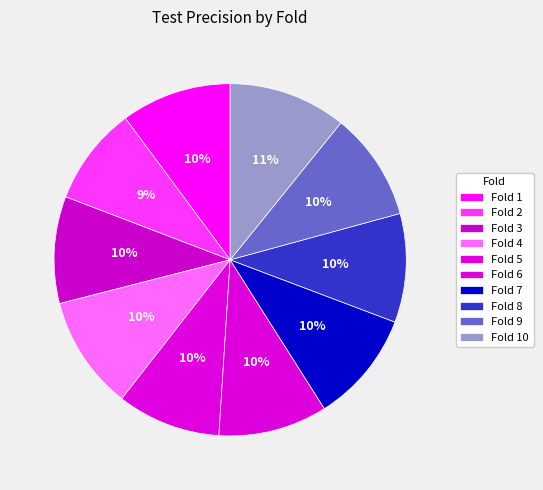

Does any single category account for the majority?

No